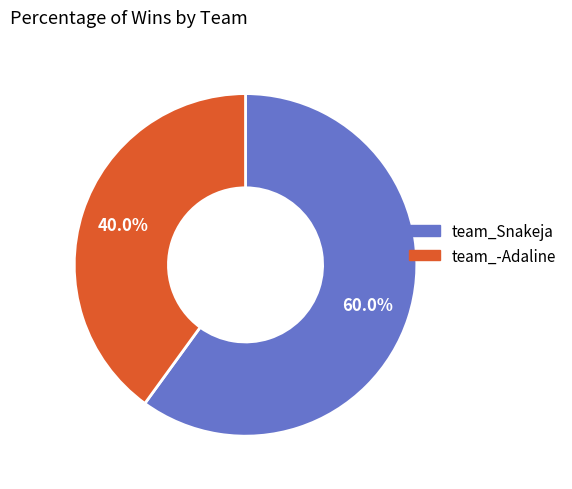

What percentage is the team_-Adaline slice, to the nearest percent?

40%